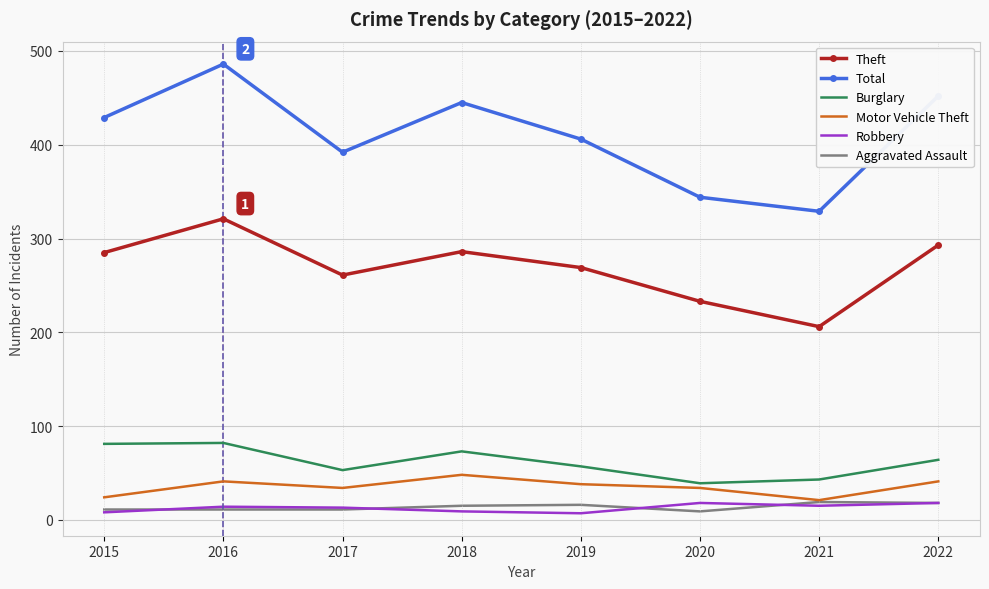

True or false: Total and Motor Vehicle Theft intersect in this chart.

False